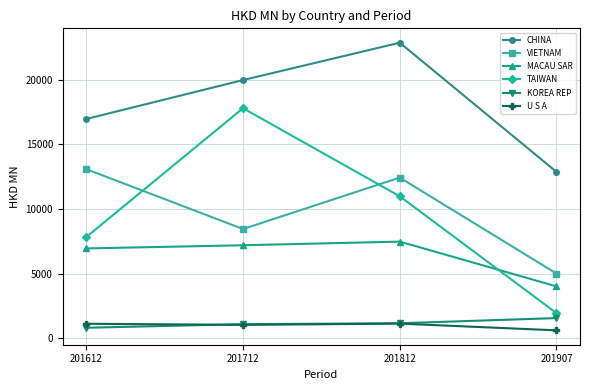

The value of CHINA at 201712 is 5417.4. True or false?

False